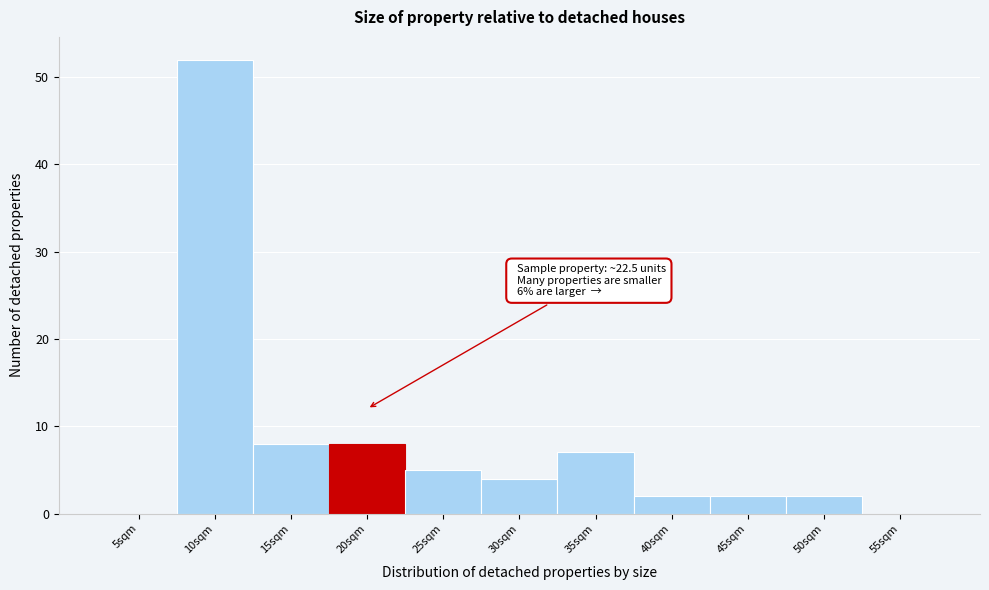

Reading right to left, extract all data points from this chart.

55sqm=0	50sqm=2	45sqm=2	40sqm=2	35sqm=7	30sqm=4	25sqm=5	20sqm=8	15sqm=8	10sqm=52	5sqm=0